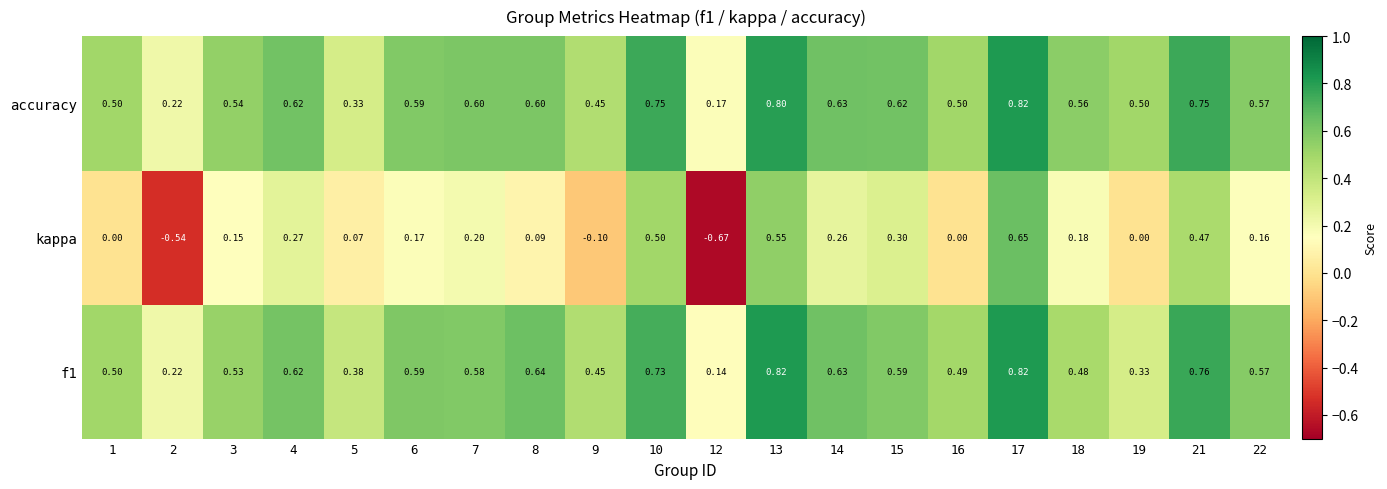

Which series changed the most between 14 and 21?

kappa